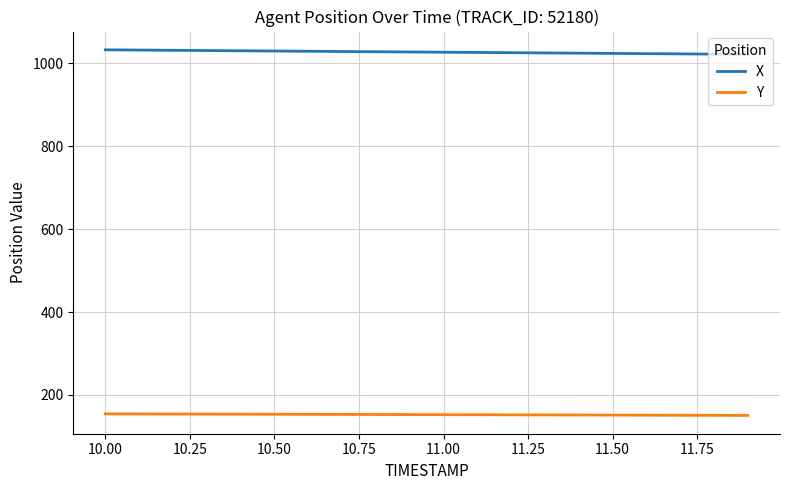

Which series has the largest total across all categories?

X